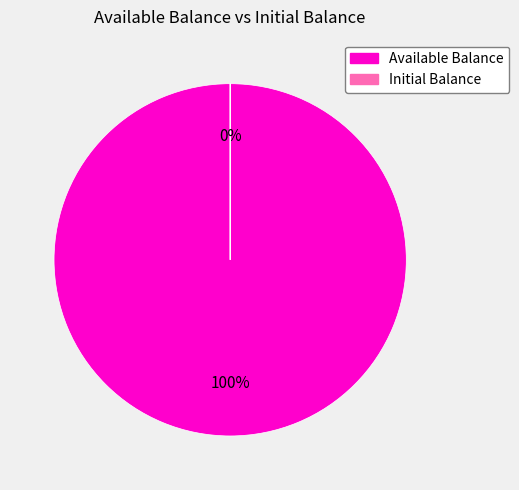

Which category accounts for the majority?

Available Balance